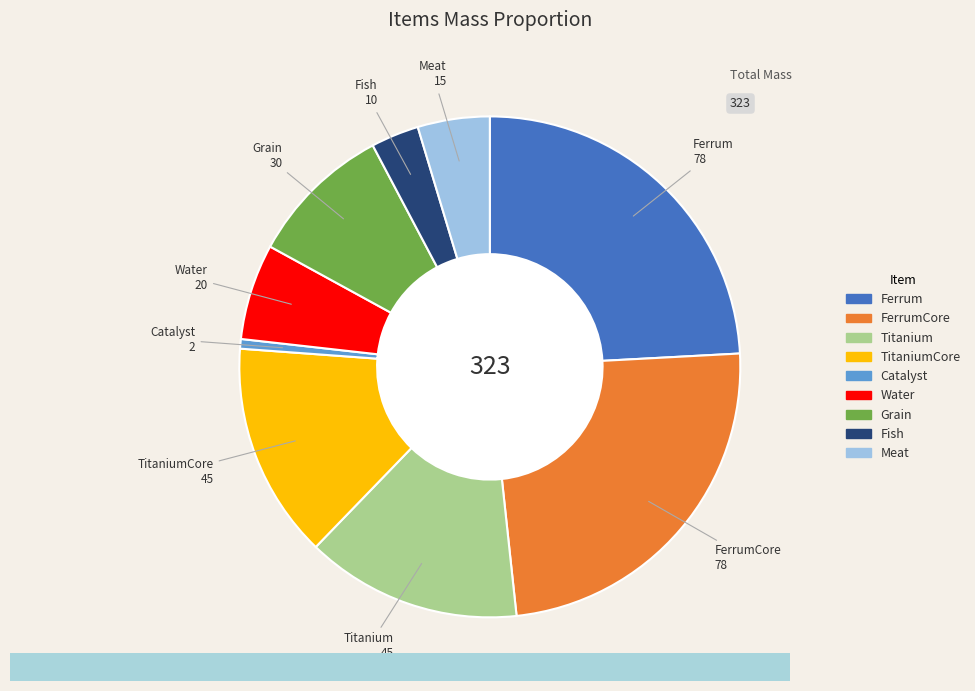

Count the number of slices in the pie.

9